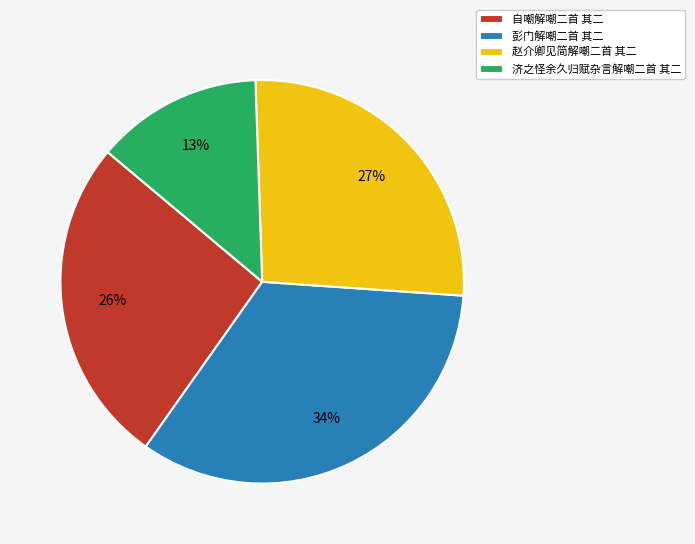

To the nearest percent, what is the difference between the 赵介卿见简解嘲二首 其二 and 彭门解嘲二首 其二 slice percentages?

7%